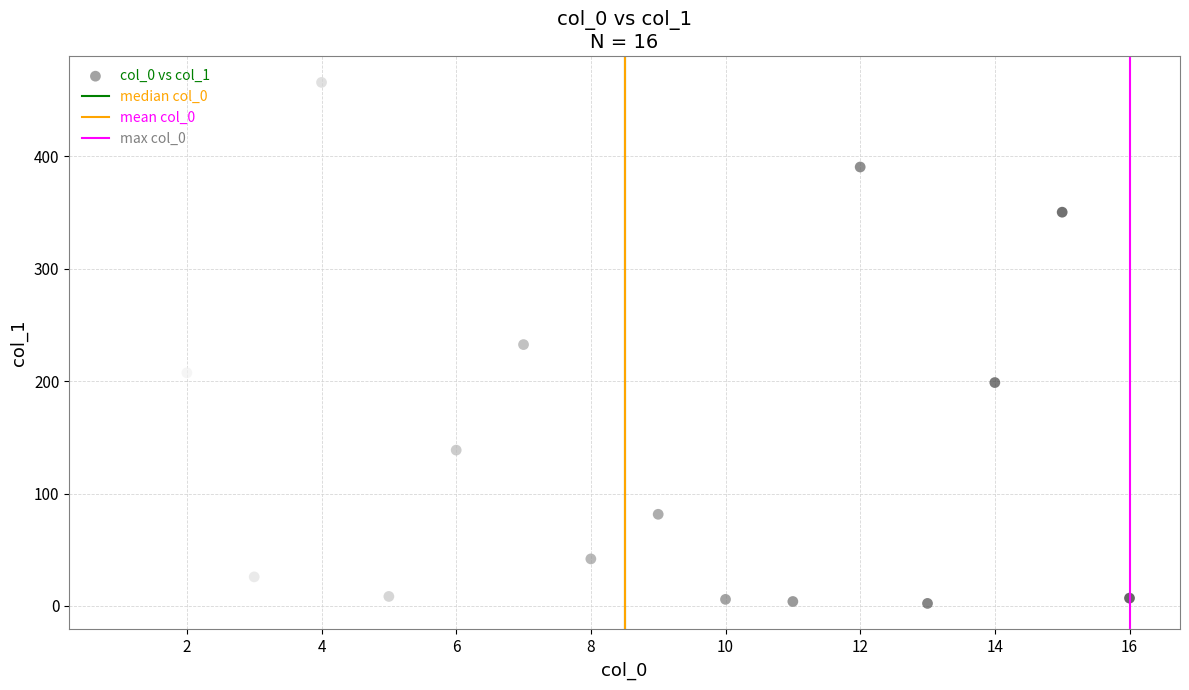

What is the range of Y values (max minus min)?

463.6